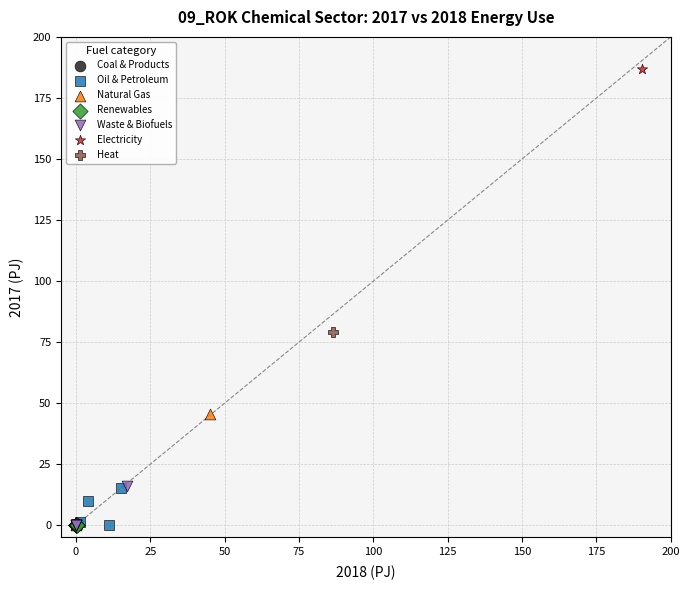

What are all the series names shown in the legend?

Coal & Products, Oil & Petroleum, Natural Gas, Renewables, Waste & Biofuels, Electricity, Heat